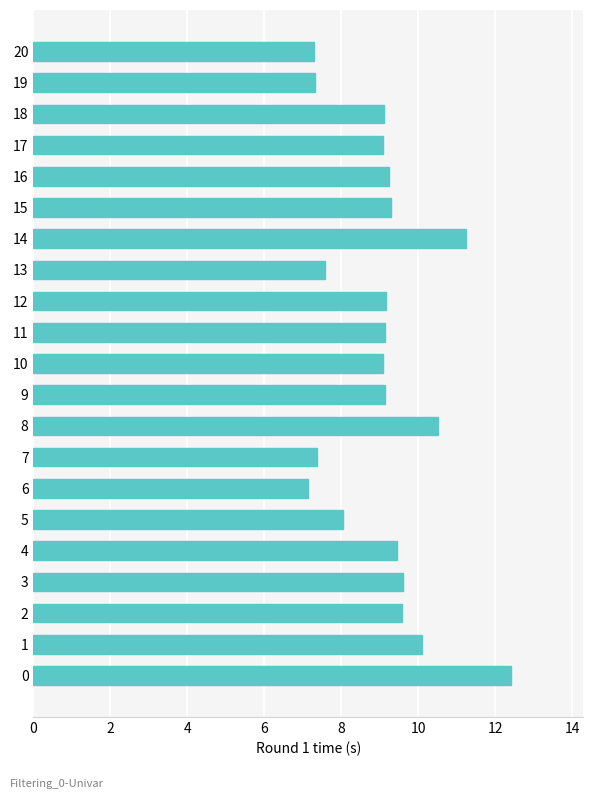

Is it true that the value at 9 is 9.1?

True